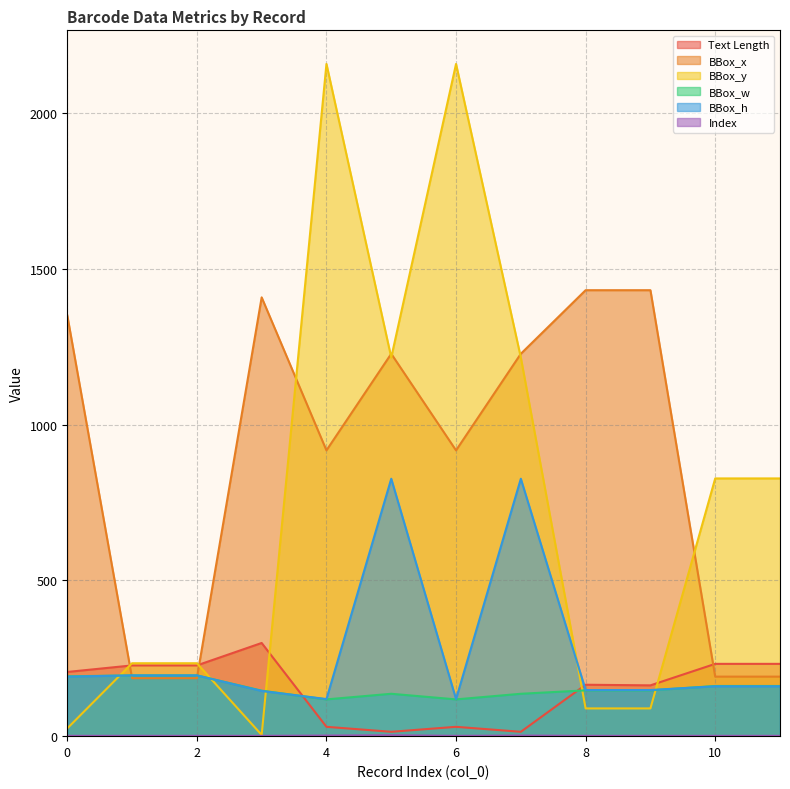

Reading left to right, transcribe all the data shown in this chart.

Text Length: 206	227	227	299	30	14	30	14	165	163	232	232
BBox_x: 1350	186	186	1408	917	1227	917	1227	1431	1431	191	191
BBox_y: 25	234	234	4	2157	1215	2157	1215	89	89	827	827
BBox_w: 192	195	195	146	118	136	118	136	147	147	161	161
BBox_h: 191	195	195	145	119	826	119	826	148	148	160	160
Index: 1	1	1	1	2	3	1	2	1	1	1	1